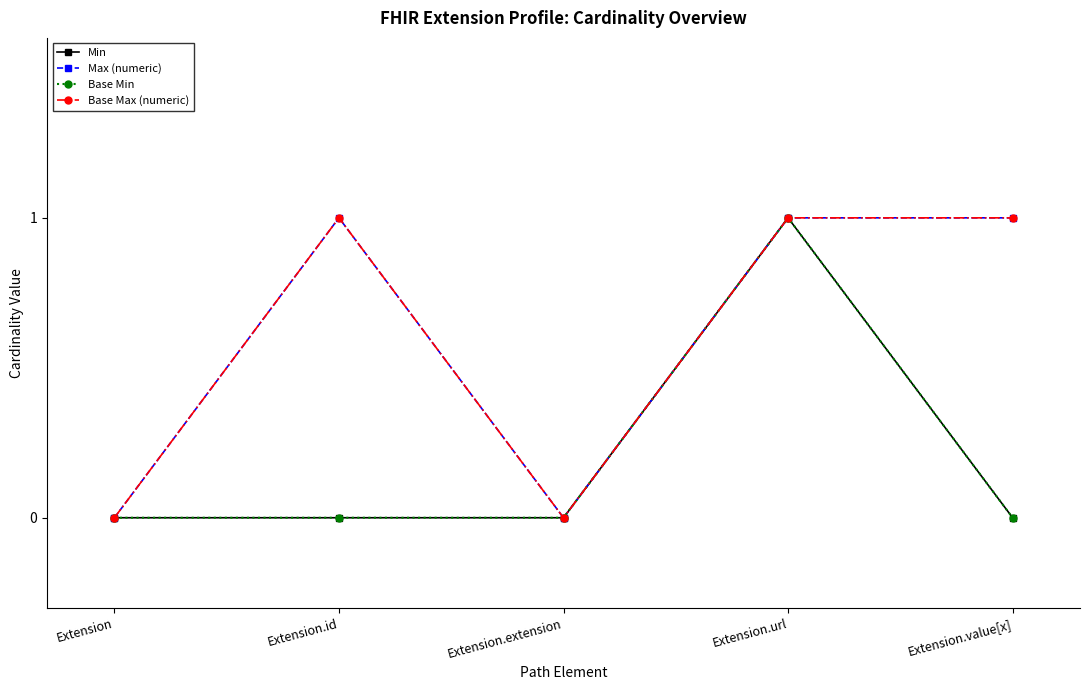

What is the total value across all series at Extension.value[x]?

2